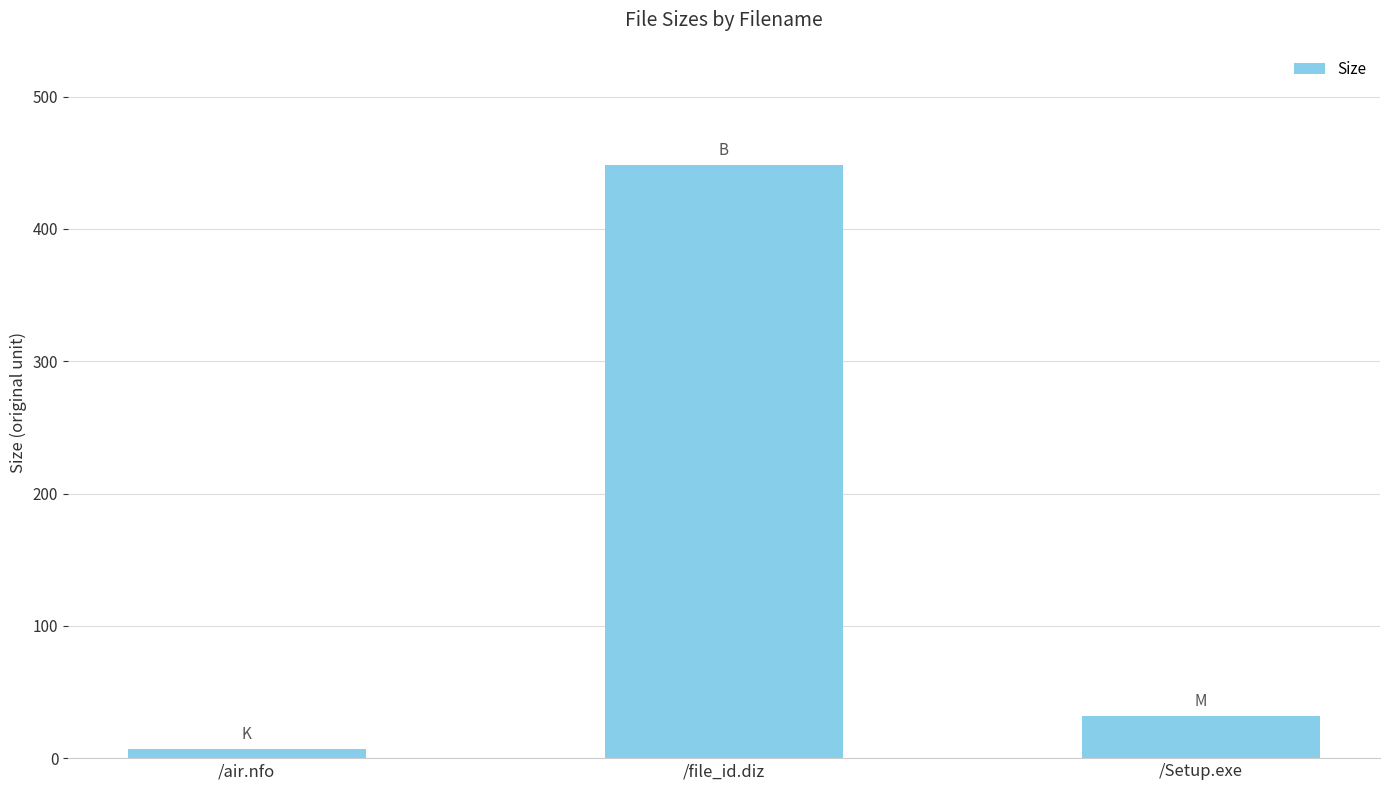

What is the label of the 1st bar from the left?

/air.nfo